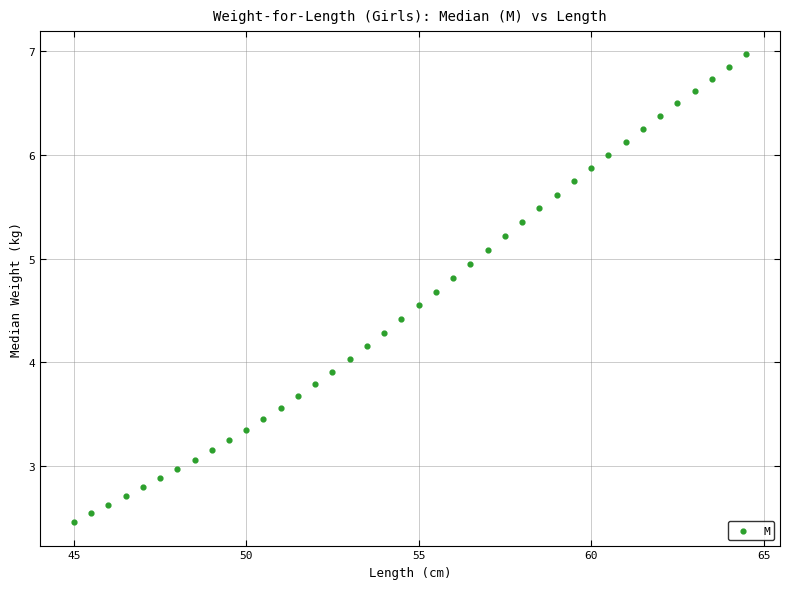

What is the range of X values (max minus min)?

19.5